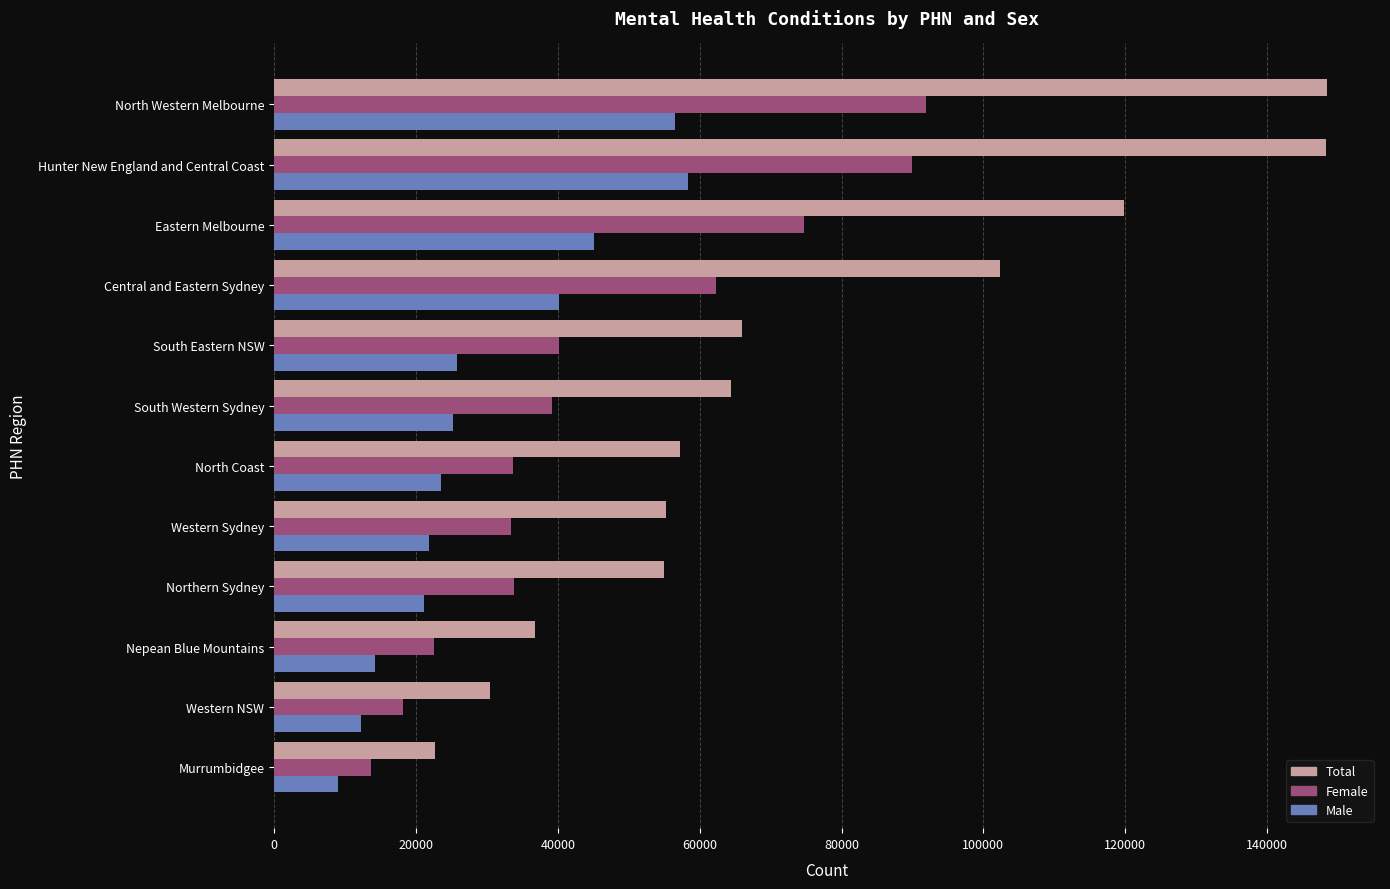

What are all the series names shown in the legend?

Total, Female, Male